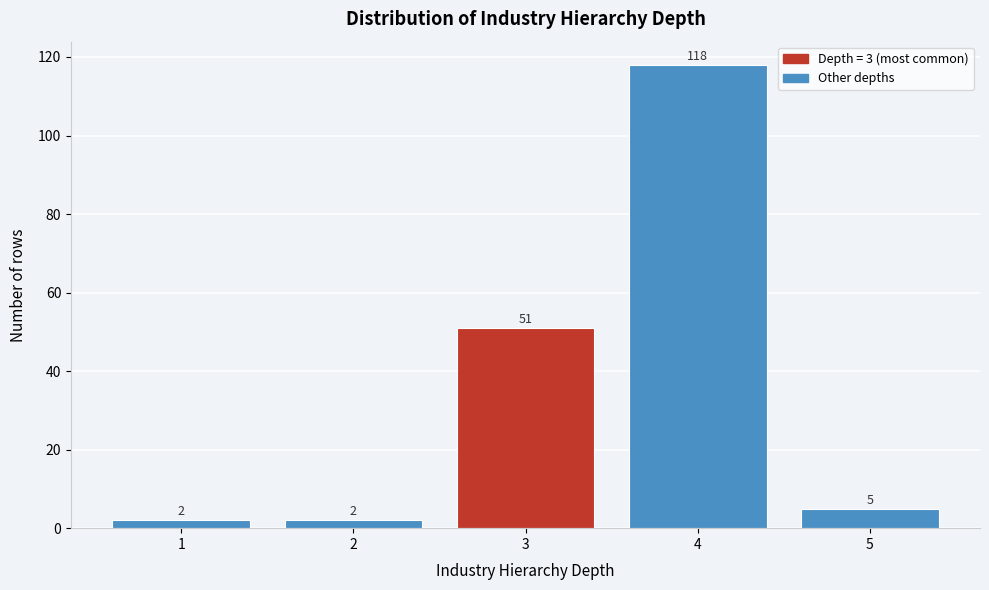

Reading left to right, extract all data points from this chart.

2	2	51	118	5